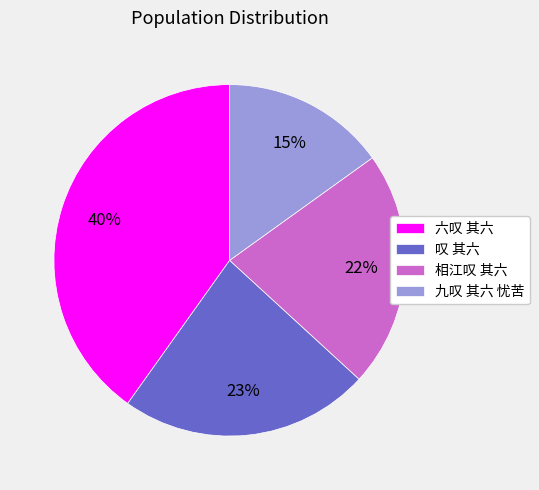

Rank the categories by value from lowest to highest.

九叹 其六 忧苦, 相江叹 其六, 叹 其六, 六叹 其六